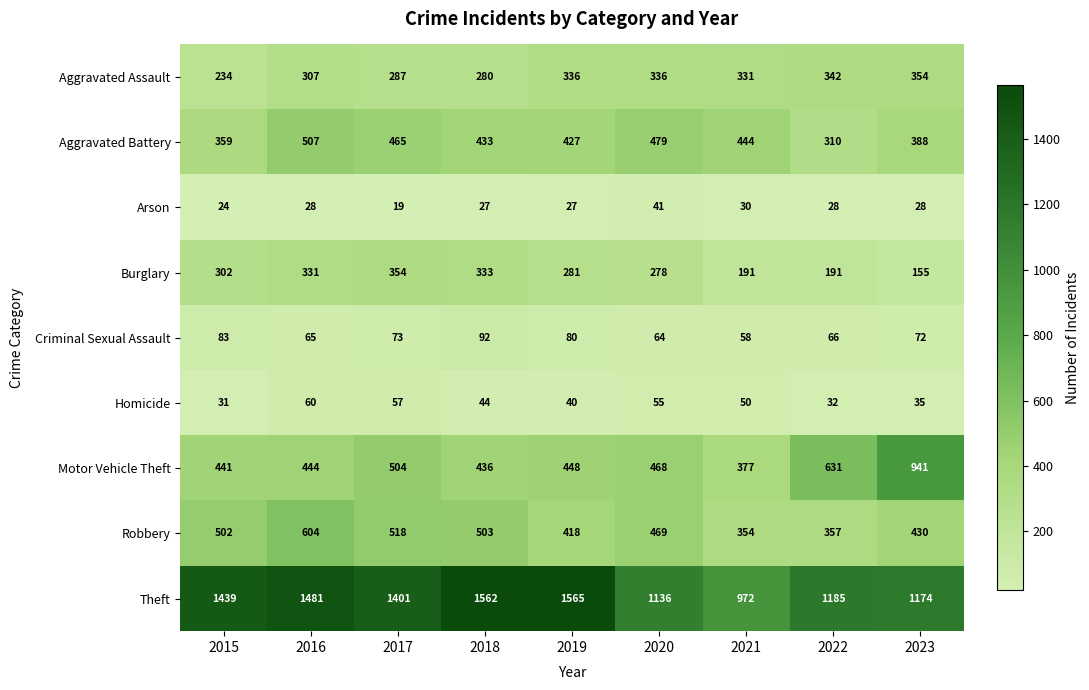

What is the approximate value of Burglary at 2015, to the nearest 50?

300